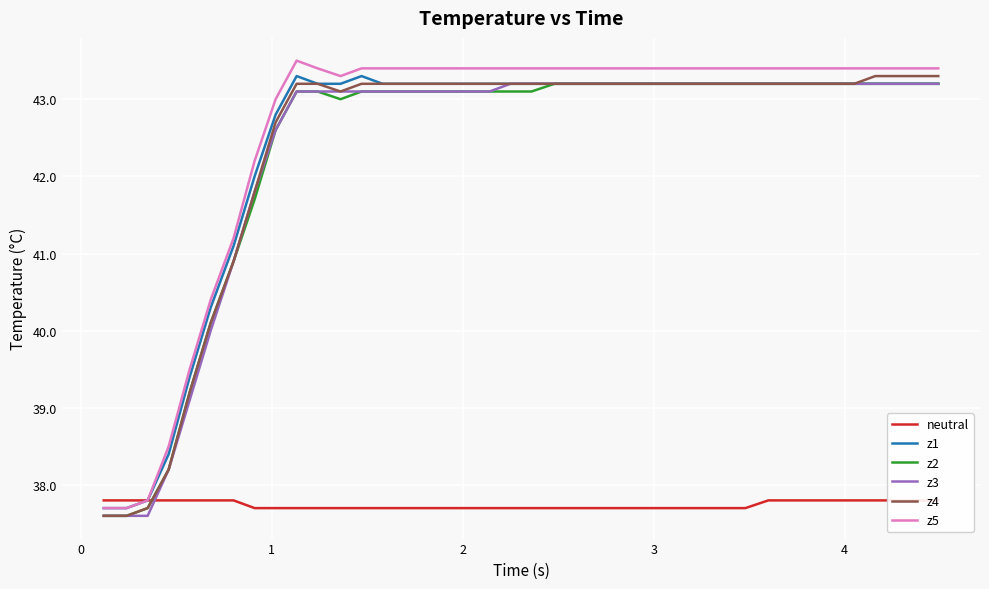

What is the minimum value for z3?

37.6